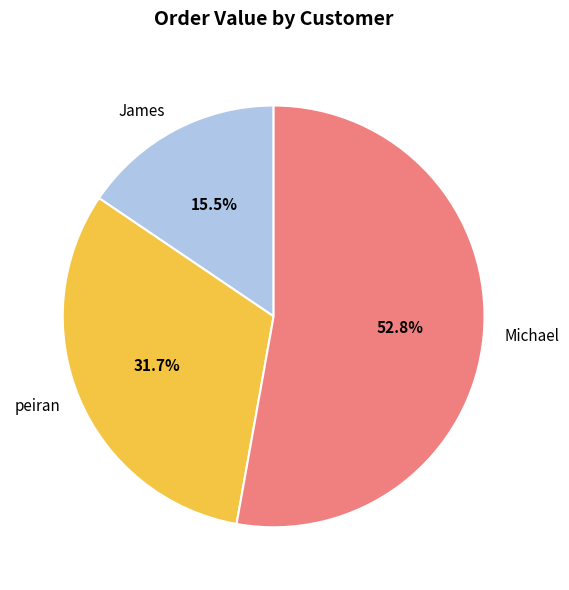

Rank the categories by value from lowest to highest.

James, peiran, Michael